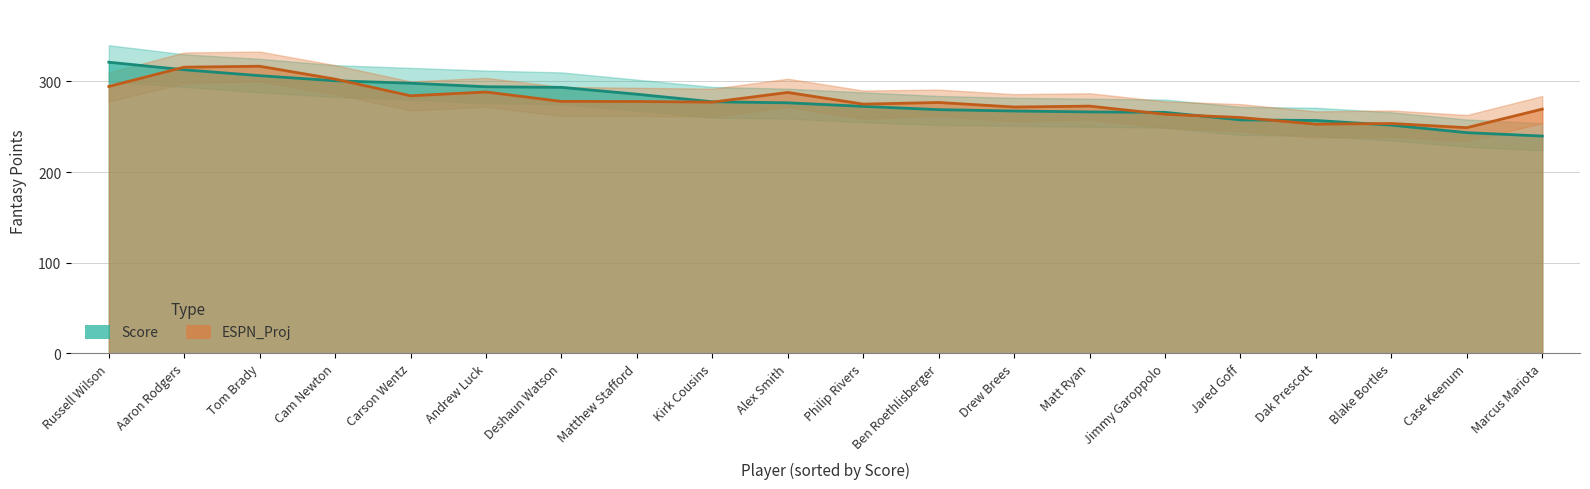

Count the number of categories in the chart.

20